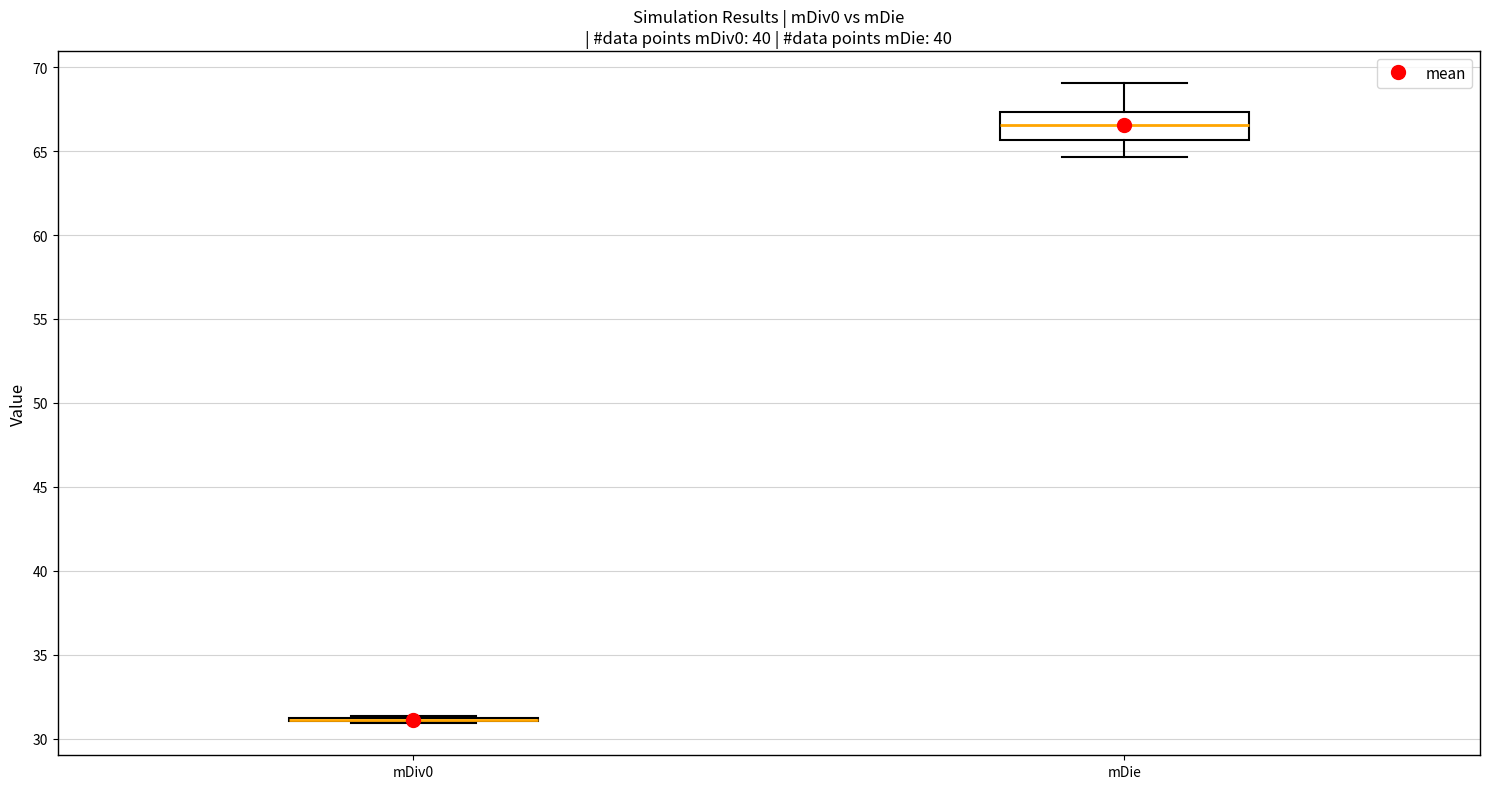

Which box is the tallest, from its lower edge to its upper edge?

mDie